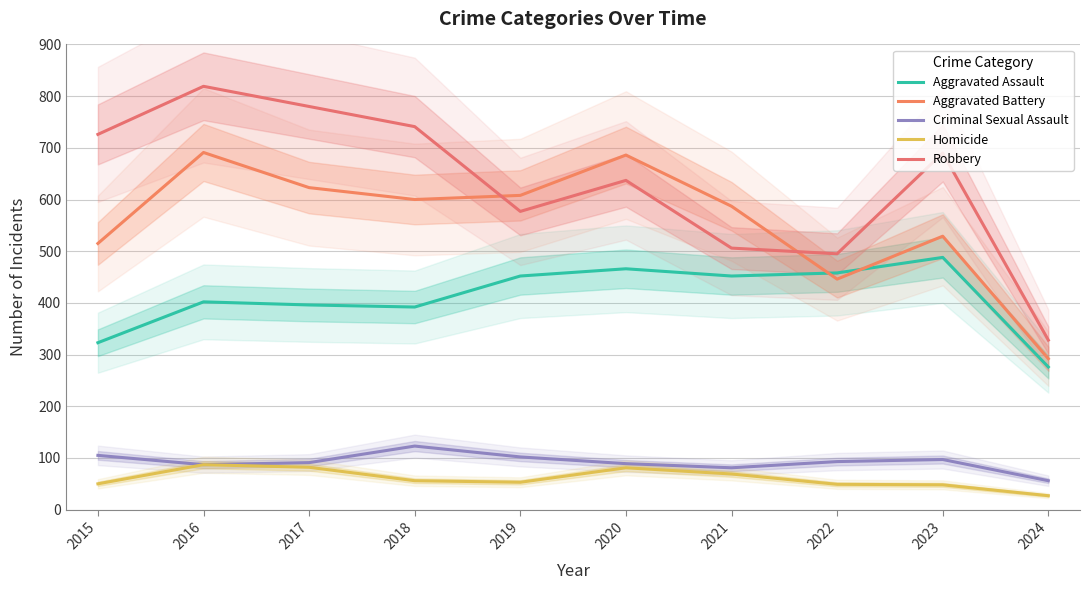

At which category does Criminal Sexual Assault reach its first local peak?

2018